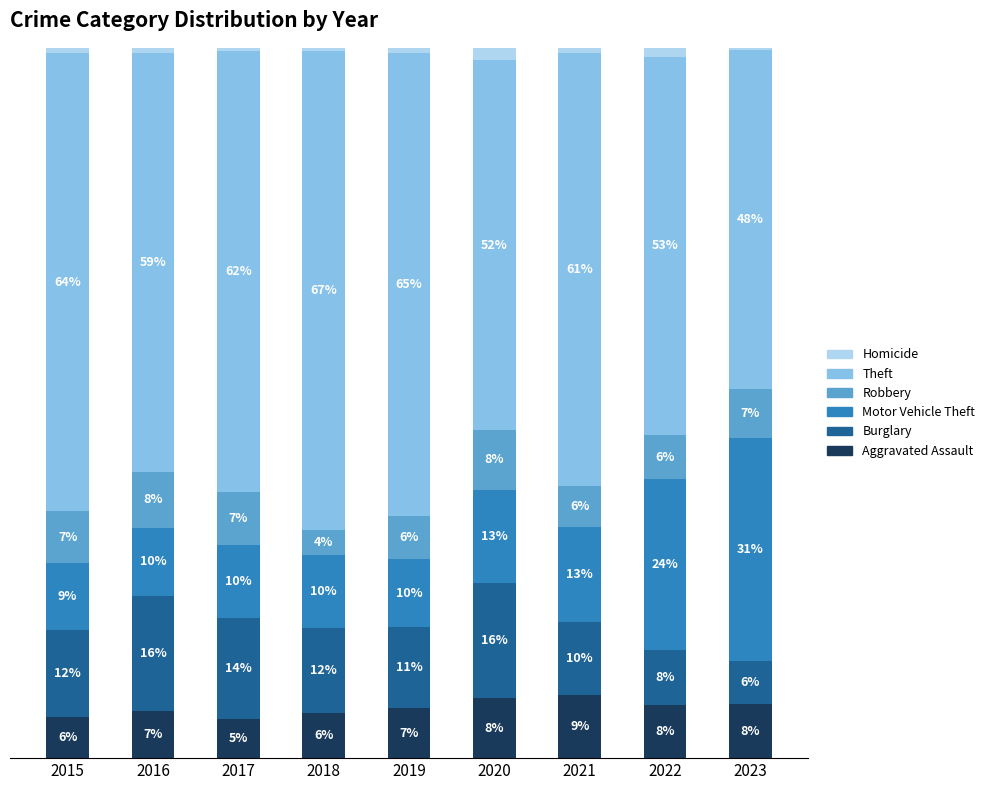

What is the difference between the Theft values at 2015 and 2017?

2.4